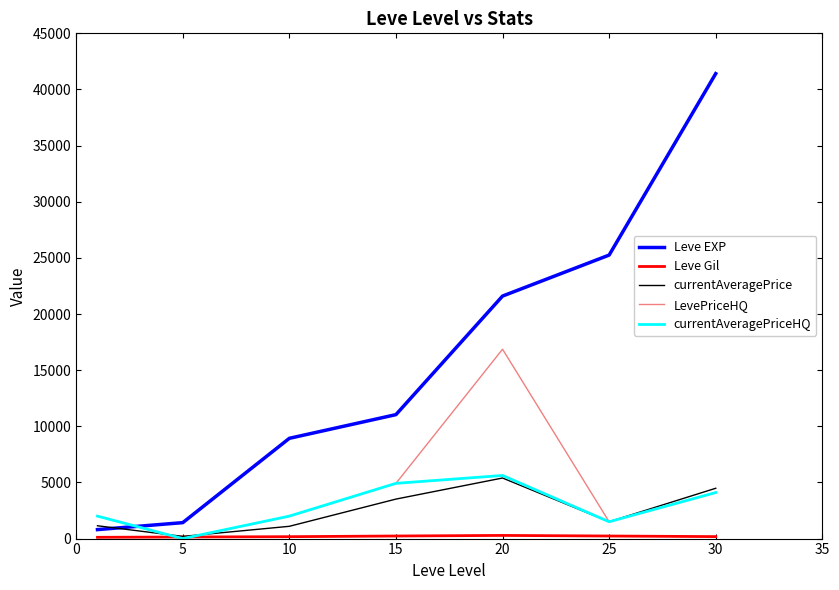

Which series has the largest total across all categories?

Leve EXP